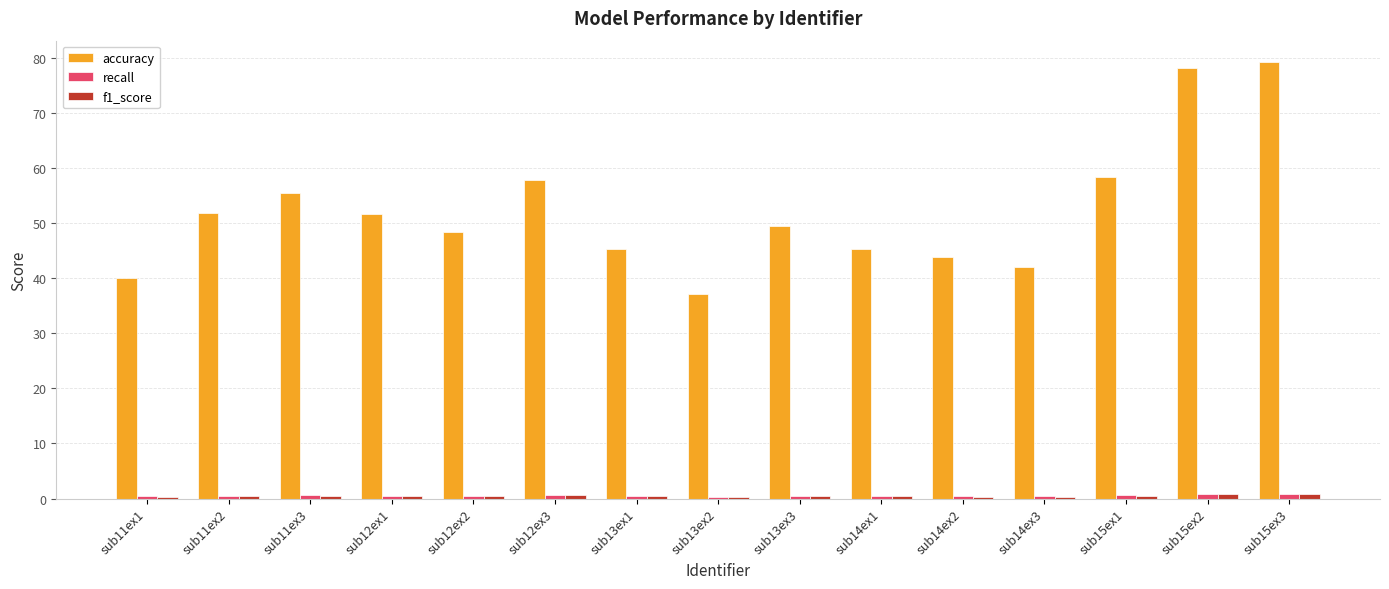

At how many categories does at least one series exceed 43?

12